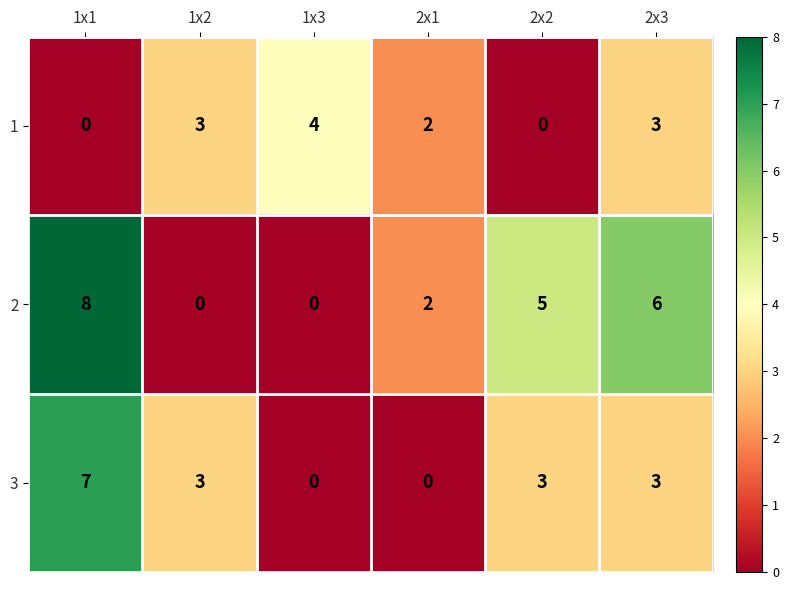

The value of 1 at 2x3 is 3. True or false?

True